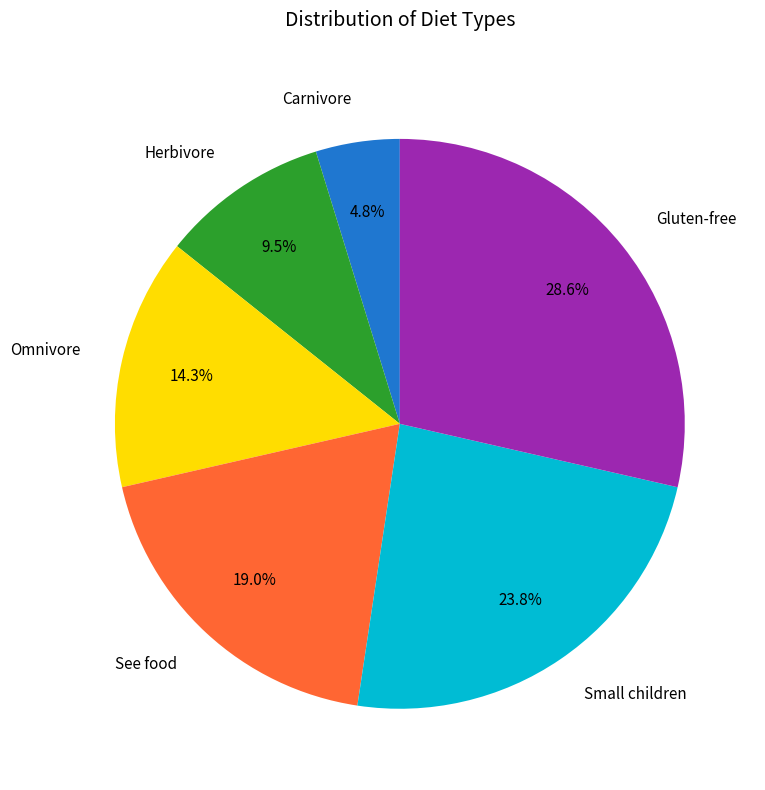

Rank the categories by value from highest to lowest.

Gluten-free, Small children, See food, Omnivore, Herbivore, Carnivore